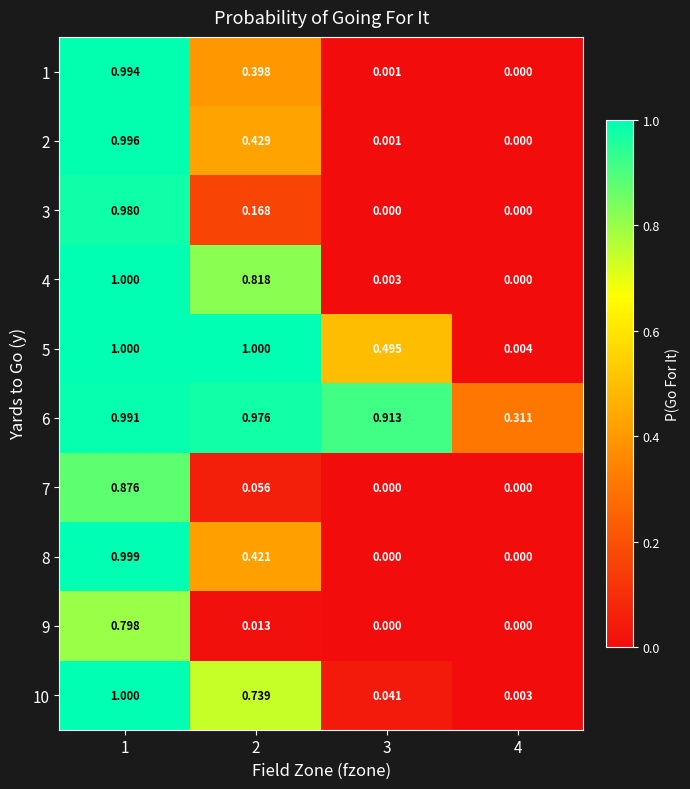

Which has a higher value, 3 or 4?

3